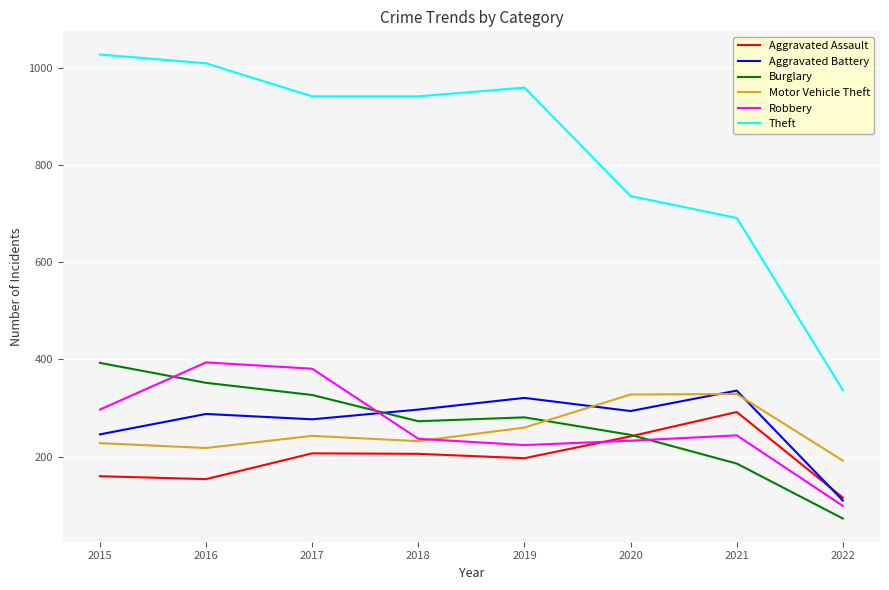

The value of Theft at 2016 is 1009. True or false?

True